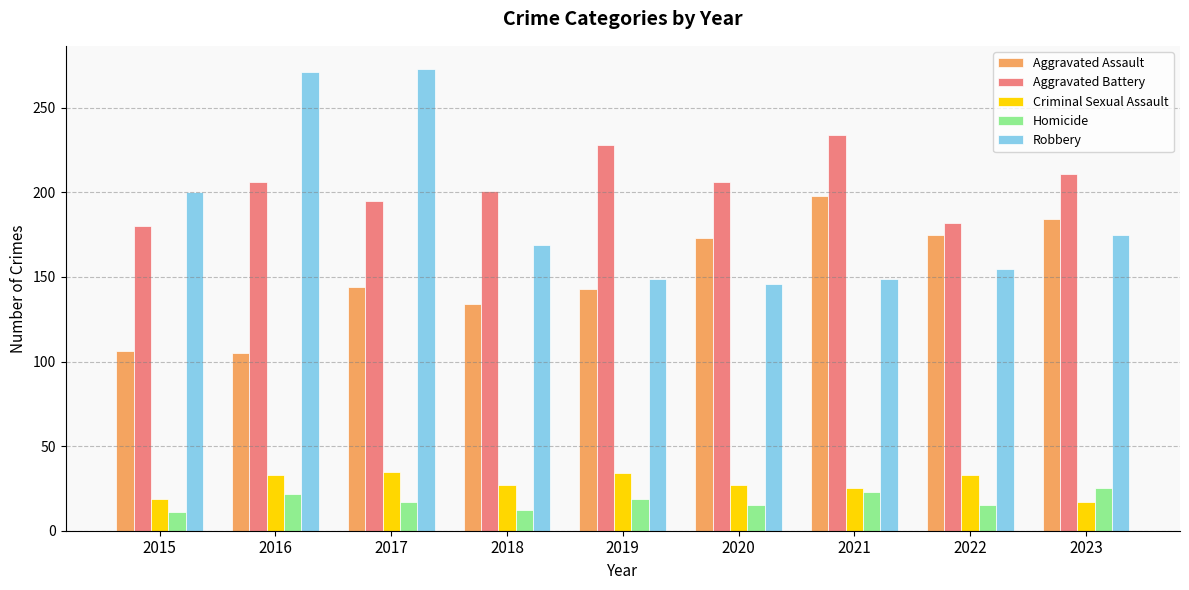

What is the difference between the Robbery values at 2015 and 2017?

73